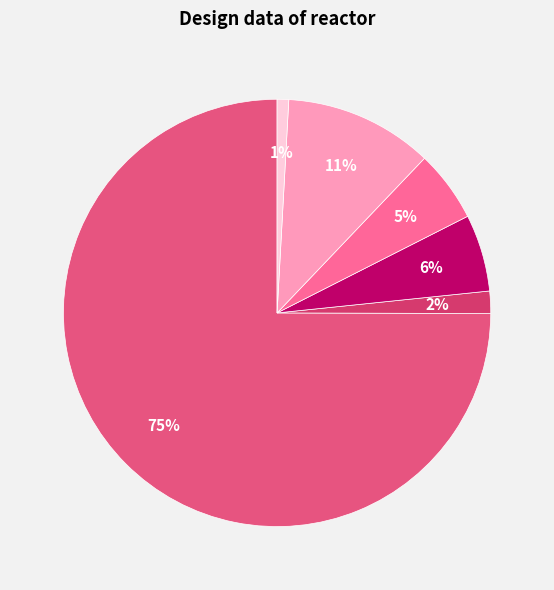

Which category has the biggest portion of the pie?

Volume [m3]